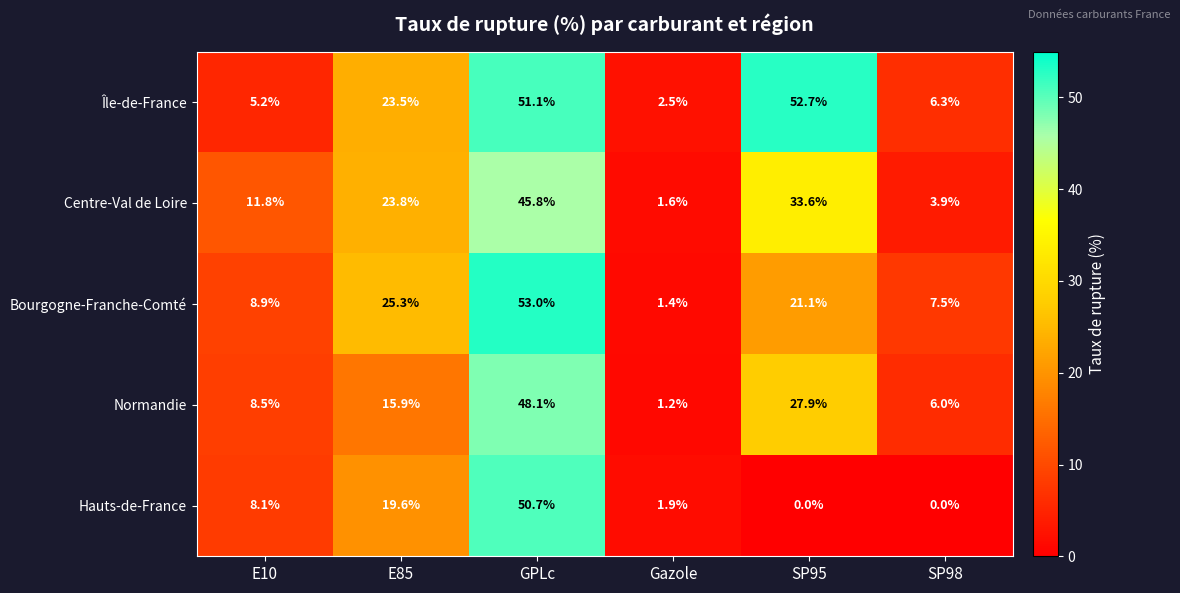

At which category does the chart reach its peak across all series?

GPLc